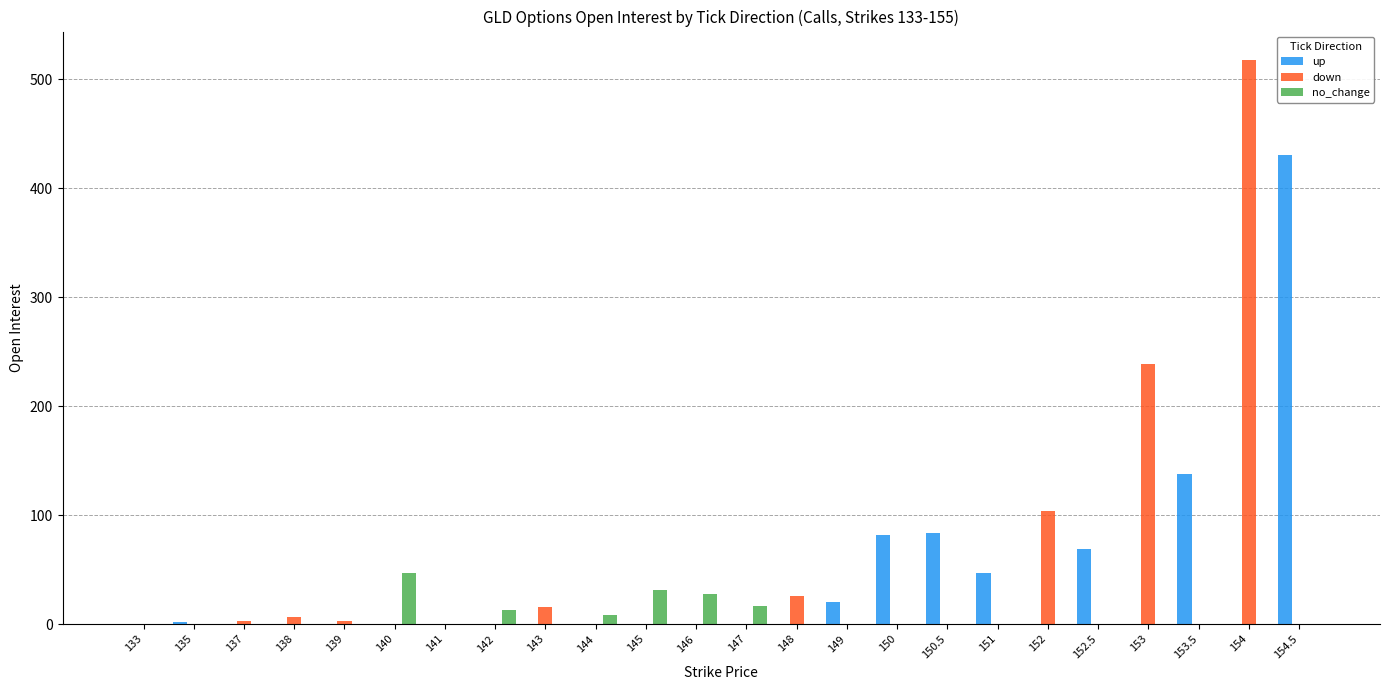

The value of down at 151 is 201. True or false?

False